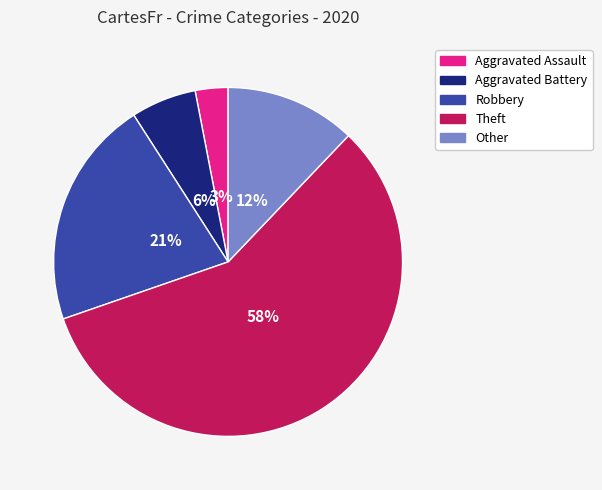

Is Theft the majority of the pie?

Yes